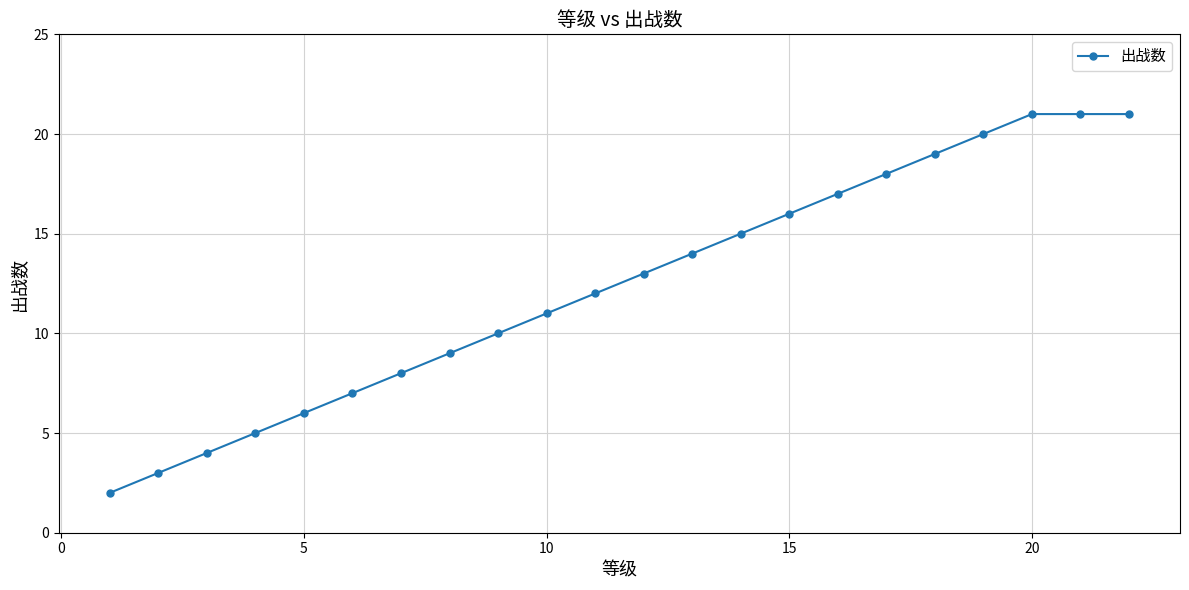

How many categories are shown in the chart?

22